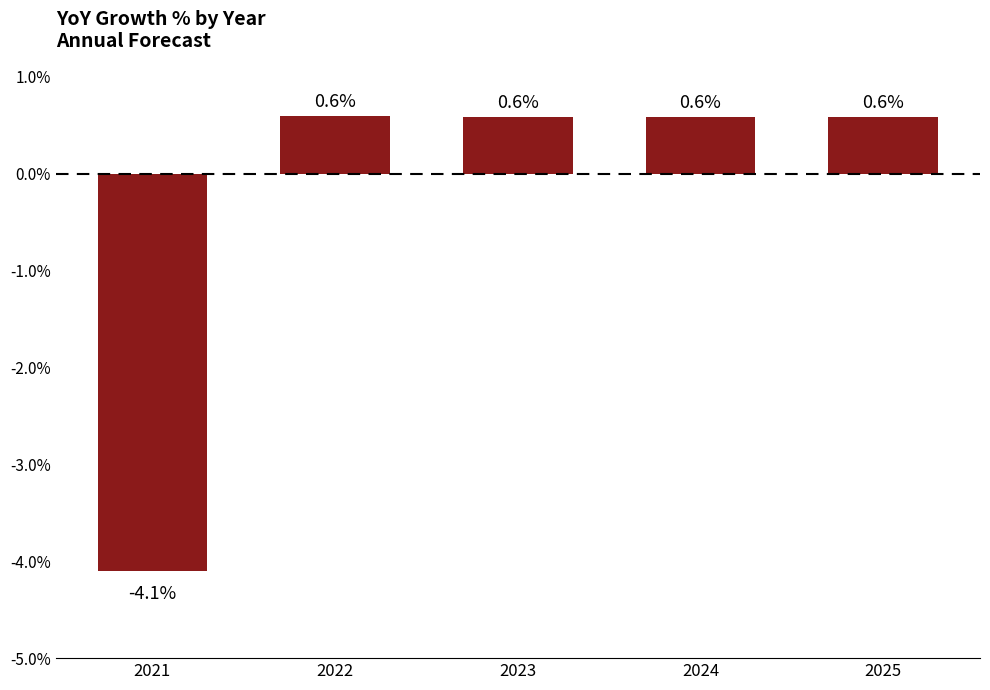

Reading left to right, list all the values displayed in this chart.

2021=-4.1	2022=0.6	2023=0.6	2024=0.6	2025=0.6